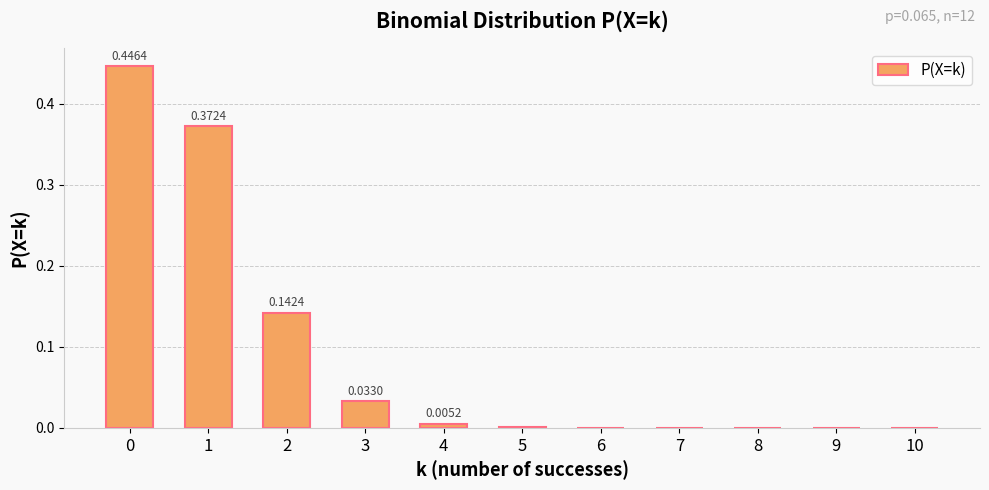

What is the sum of all values?

1.0